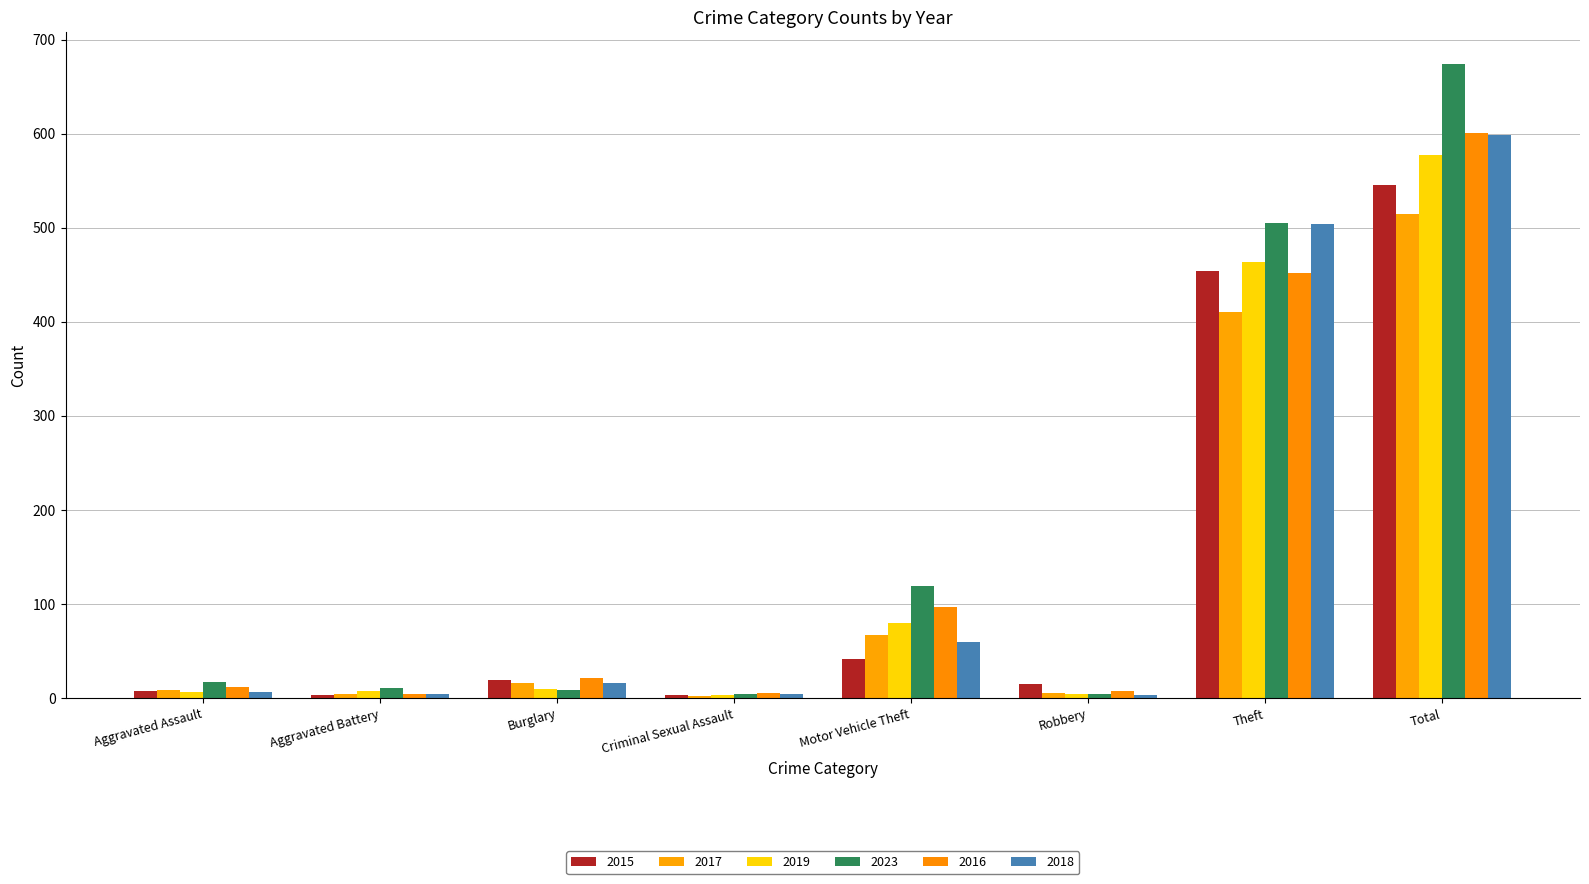

Which series has the largest range (max minus min)?

2023